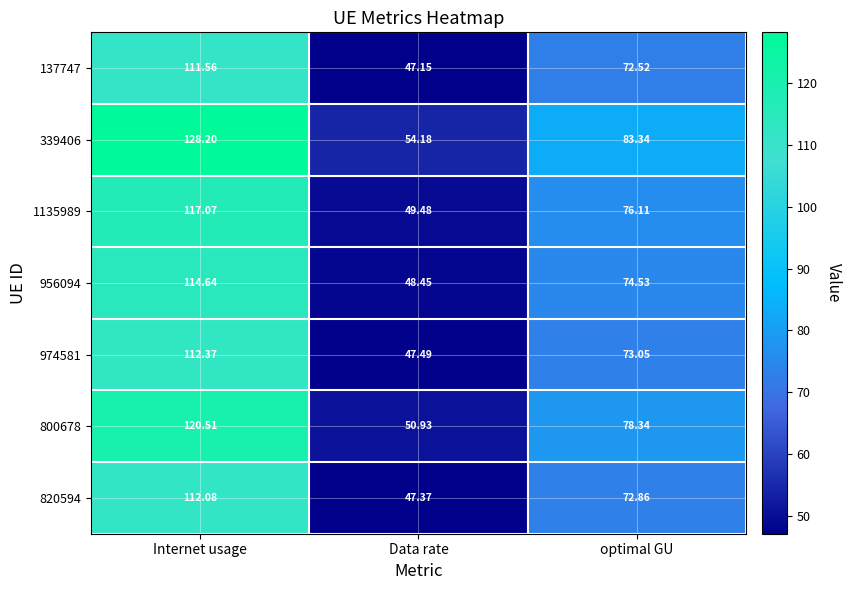

What is the difference between the highest and lowest values at Data rate?

7.0